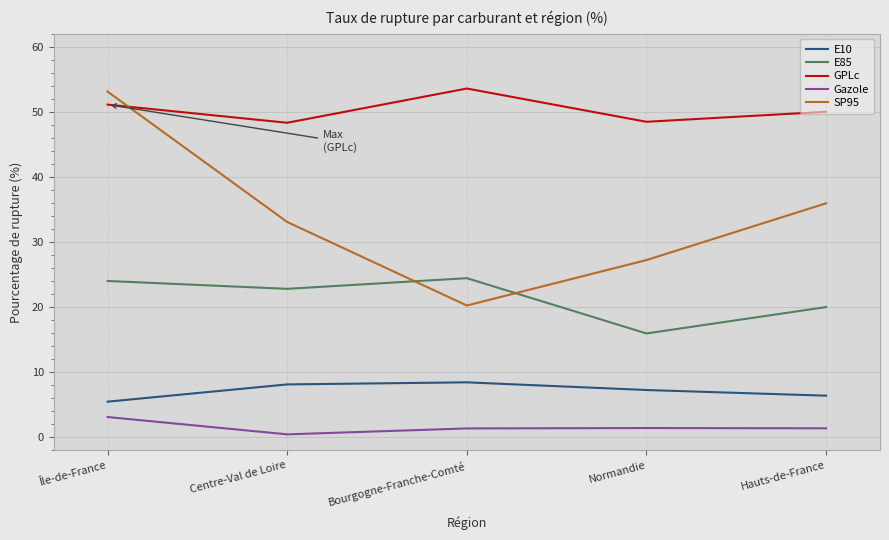

What are all the series names shown in the legend?

E10, E85, GPLc, Gazole, SP95